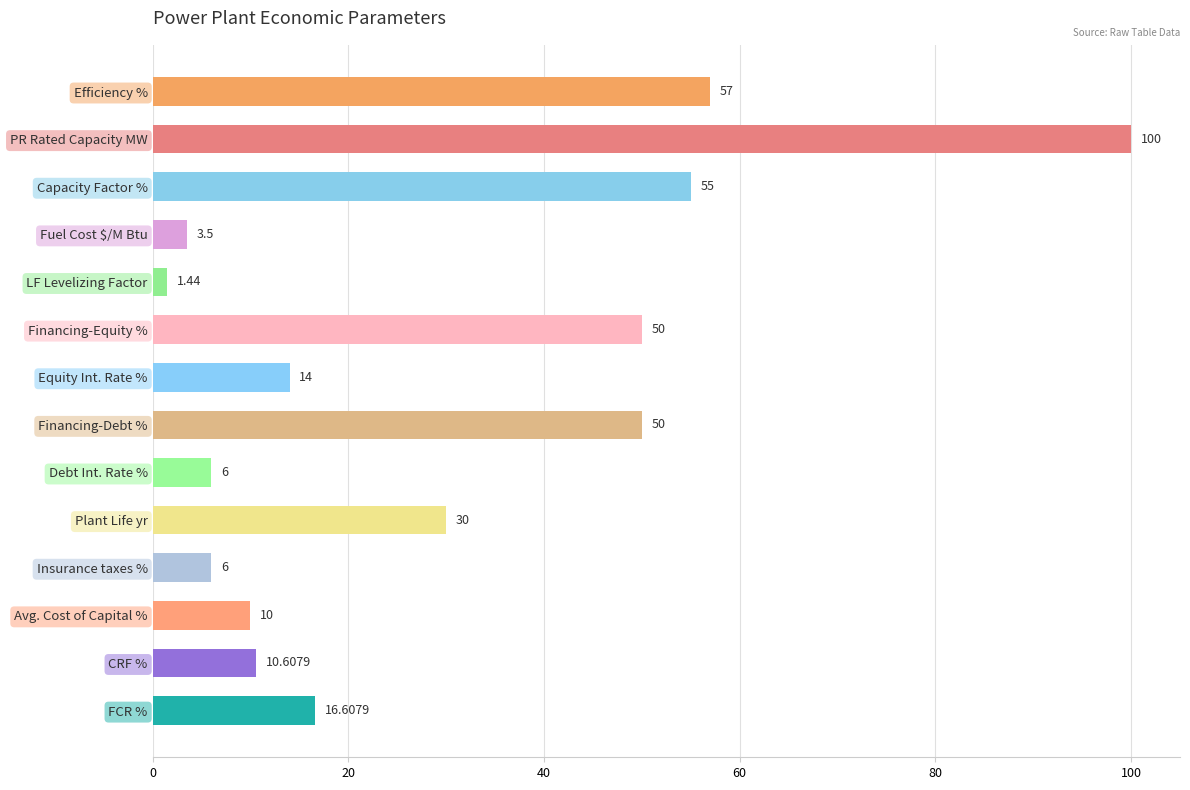

What is the change in value from Plant Life yr to Avg. Cost of Capital %?

-20.0